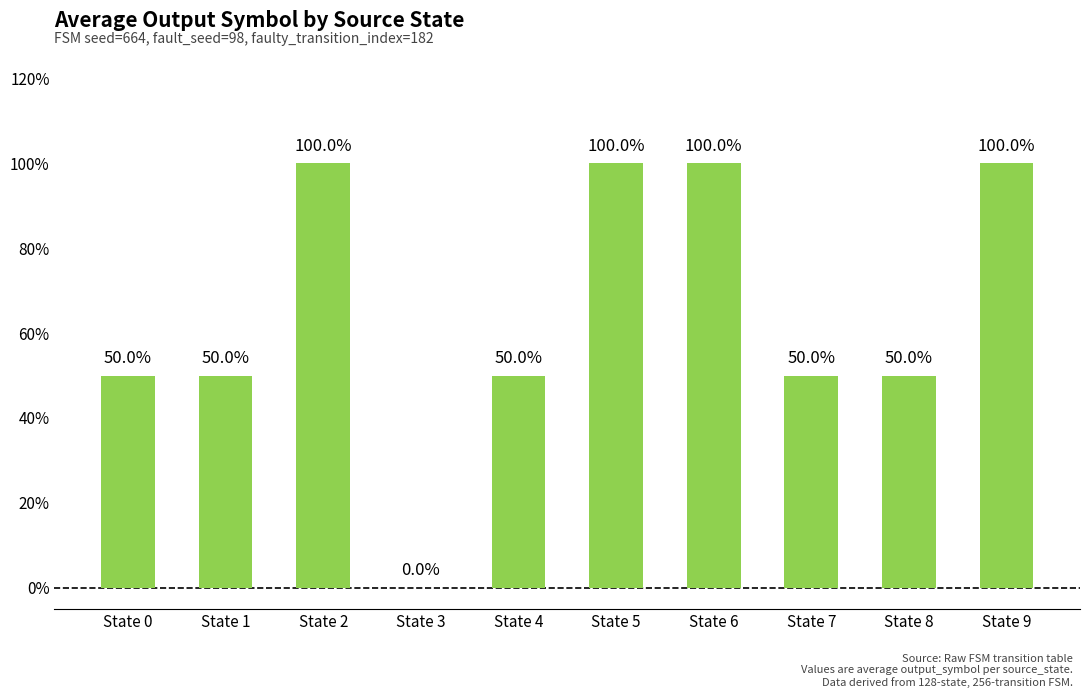

What is the value of the 3rd bar from the left?

1.0